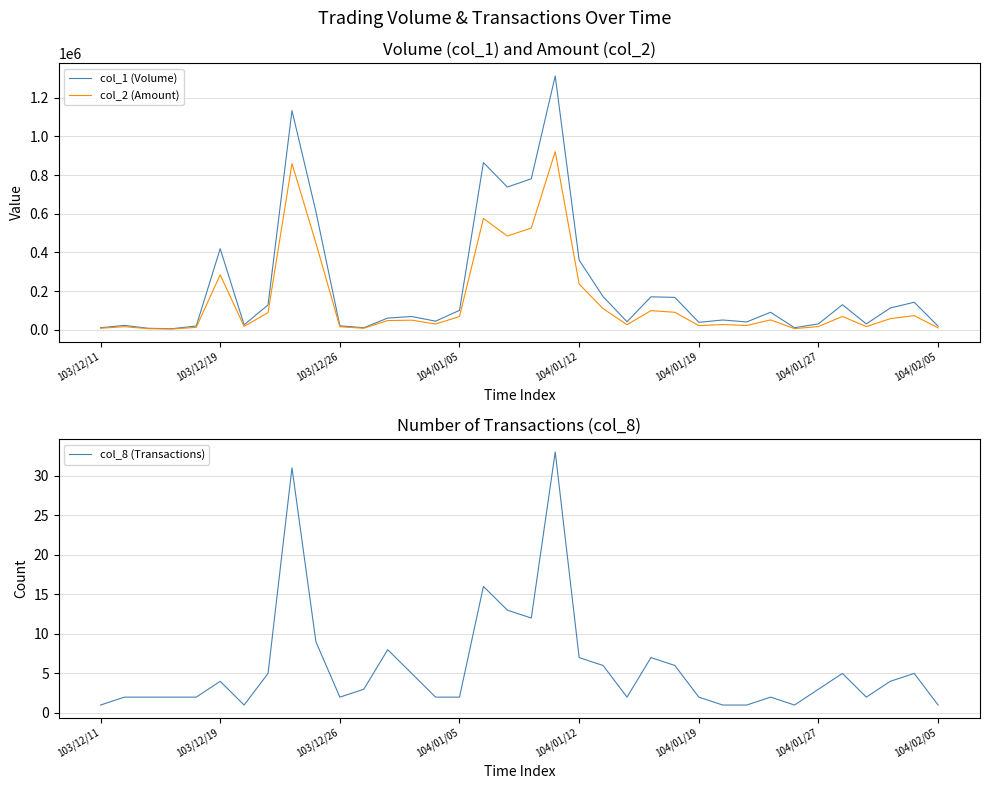

What is the greatest value displayed?

1313000